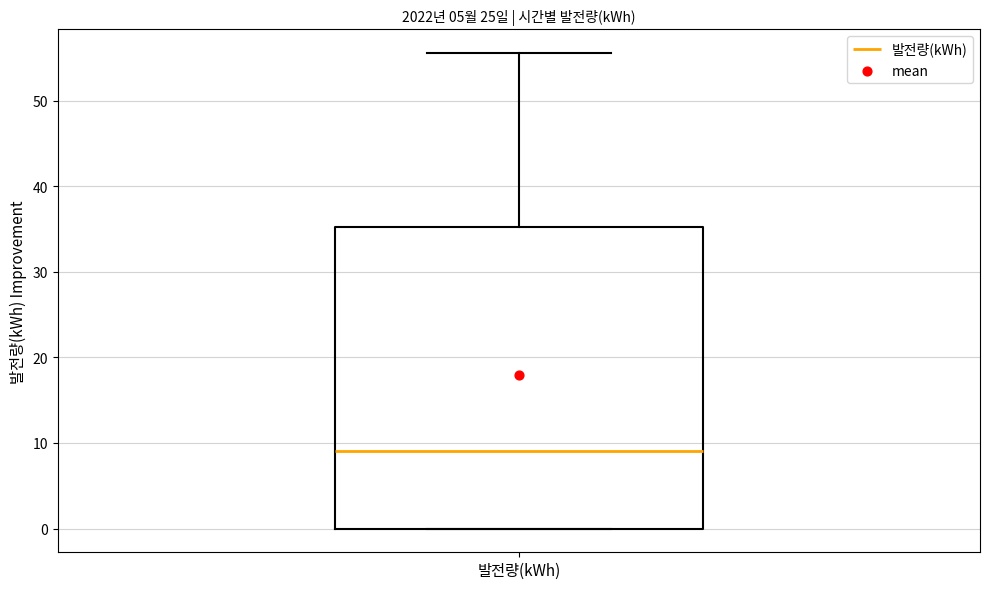

Where is the upper edge of the box for 발전량(kWh) on the y-axis? The values are not printed on the chart, so give them approximately, as read against the axis.

35